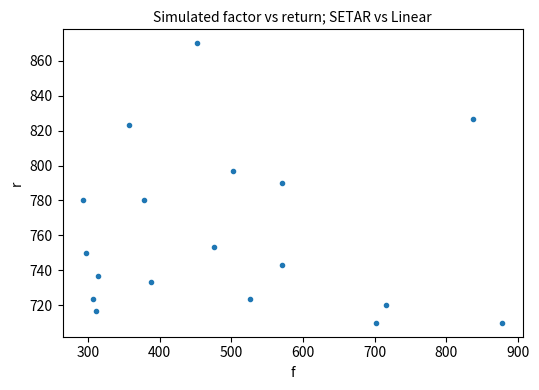

How many points are shown in the scatter plot?

18